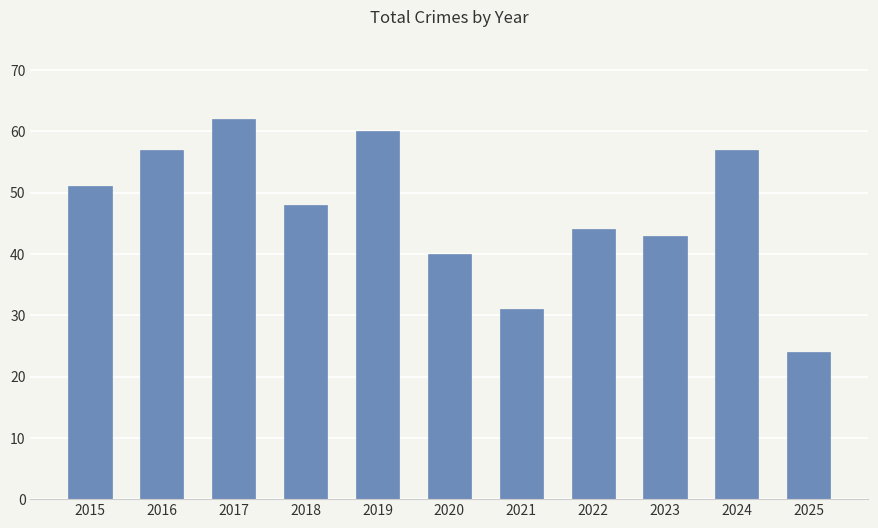

Reading left to right, list all the values displayed in this chart.

51	57	62	48	60	40	31	44	43	57	24